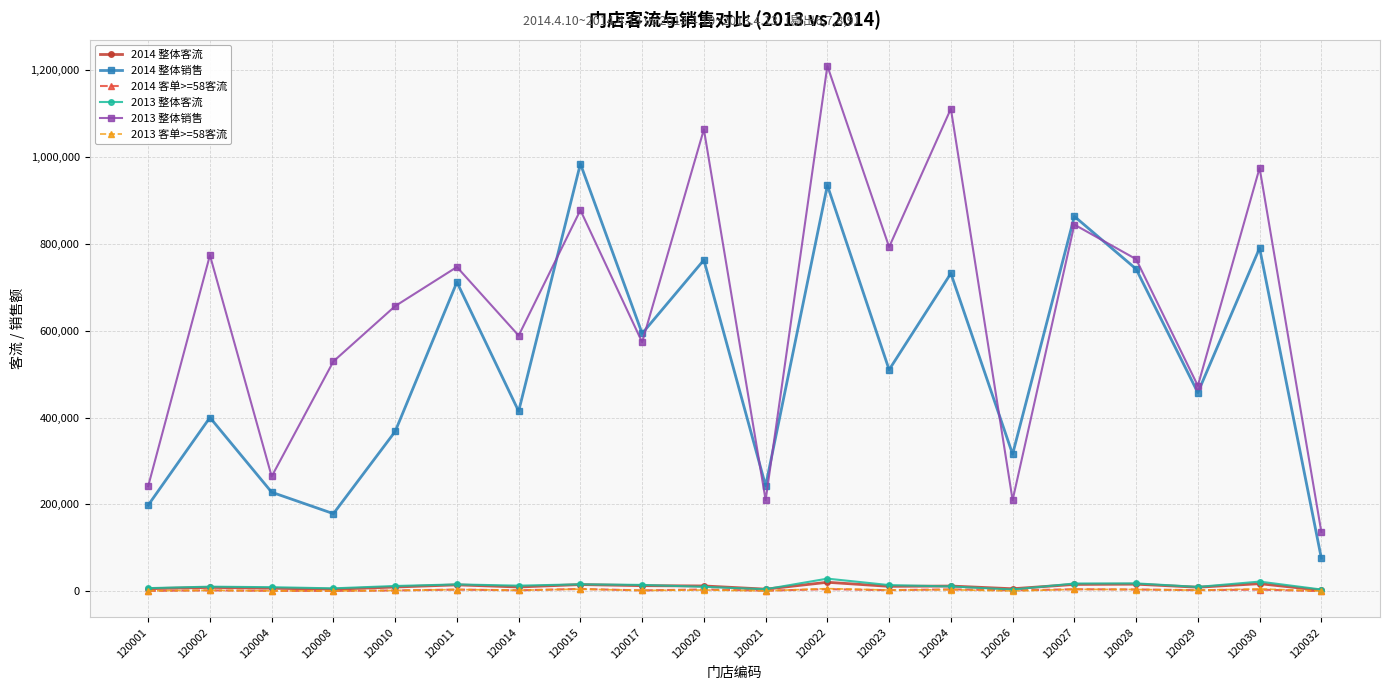

What is the value of the 2014 整体客流 point at the 19th from the left?

17552.0